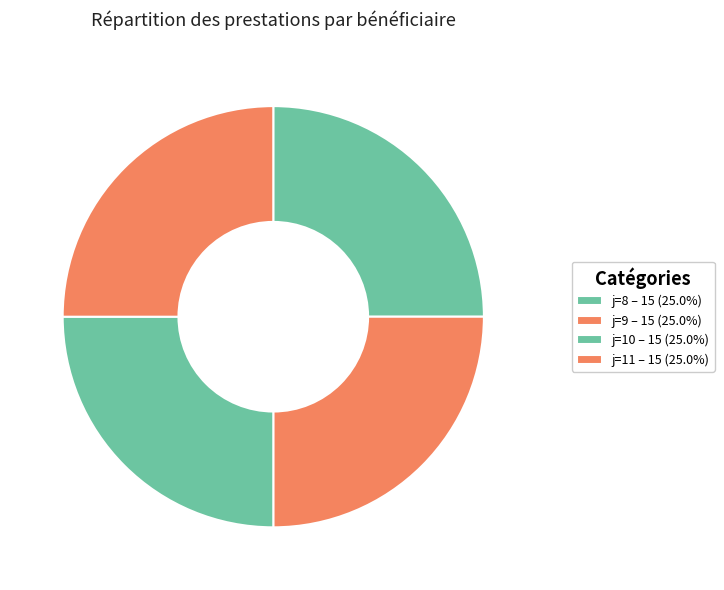

How many segments does this pie chart have?

4